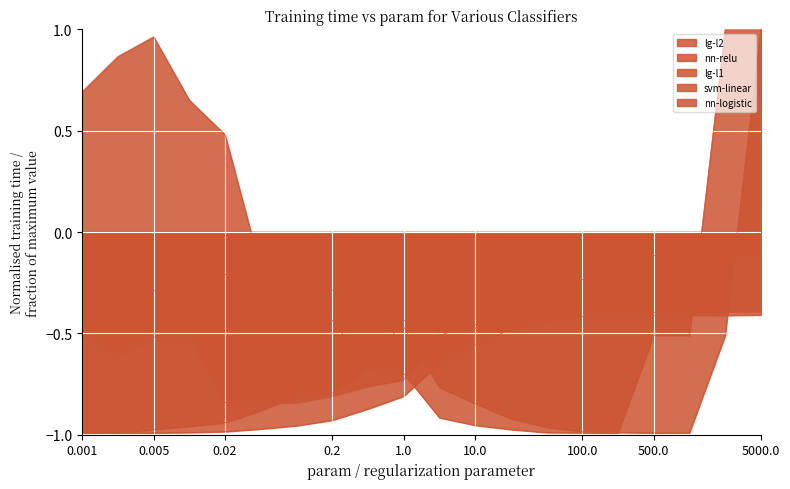

At which category does lg-l2 reach its first local valley?

0.005